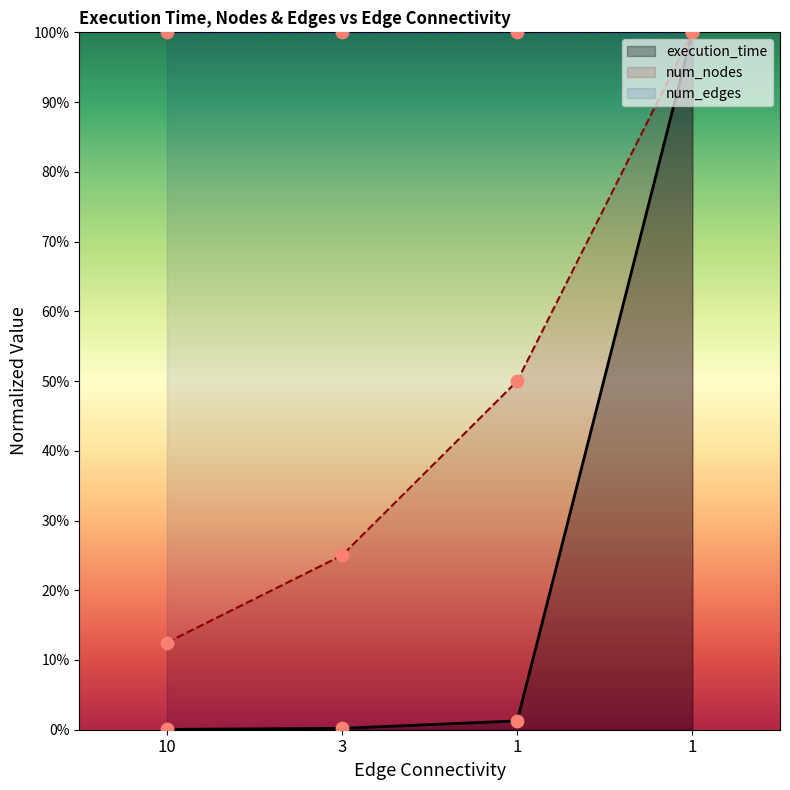

Which series has the largest total across all categories?

num_nodes